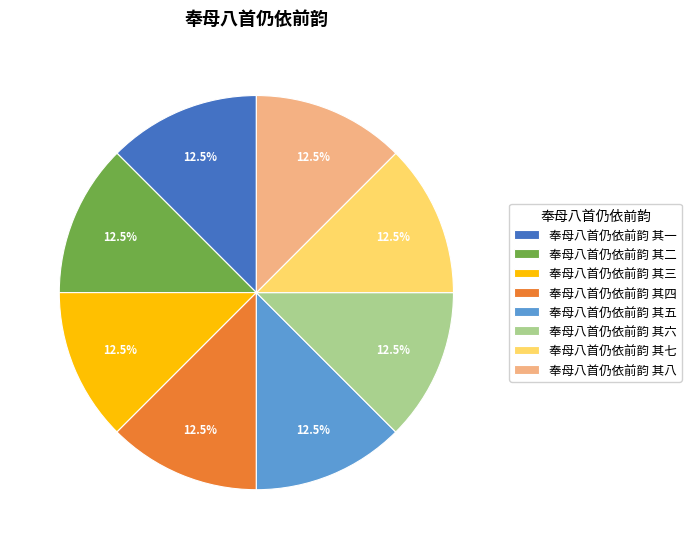

Approximately how many times larger is the value at 奉母八首仍依前韵 其一 compared to 奉母八首仍依前韵 其四?

1.0